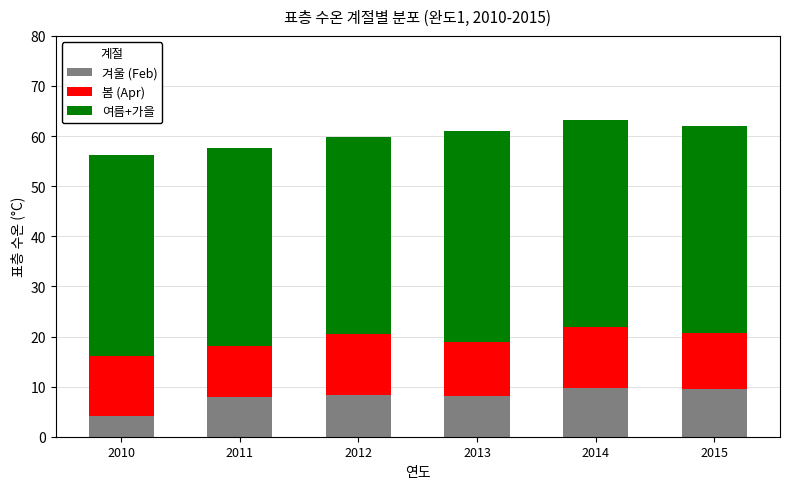

What is the sum of all 겨울 (Feb) values?

47.5